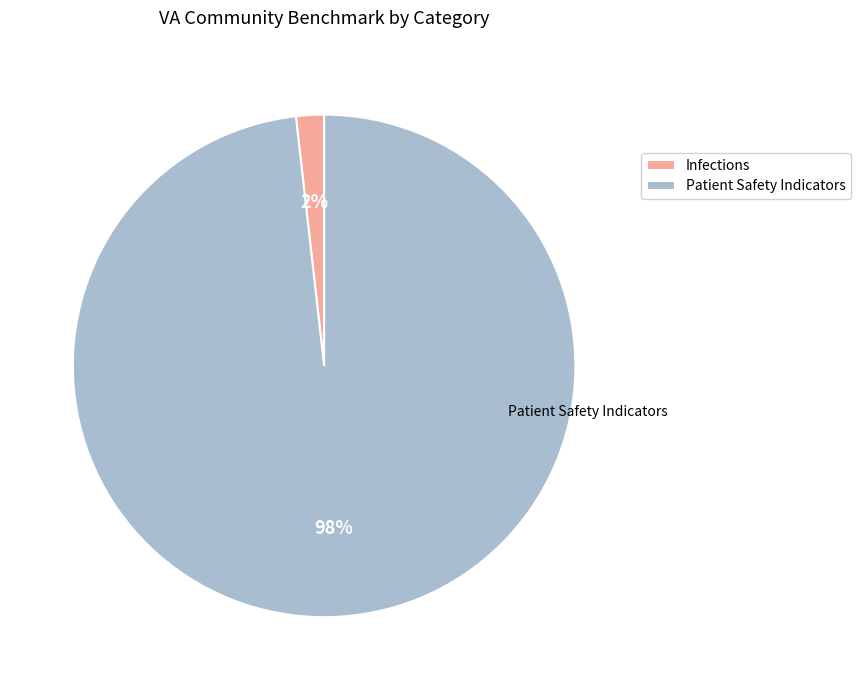

Which category has the smallest portion of the pie?

Infections